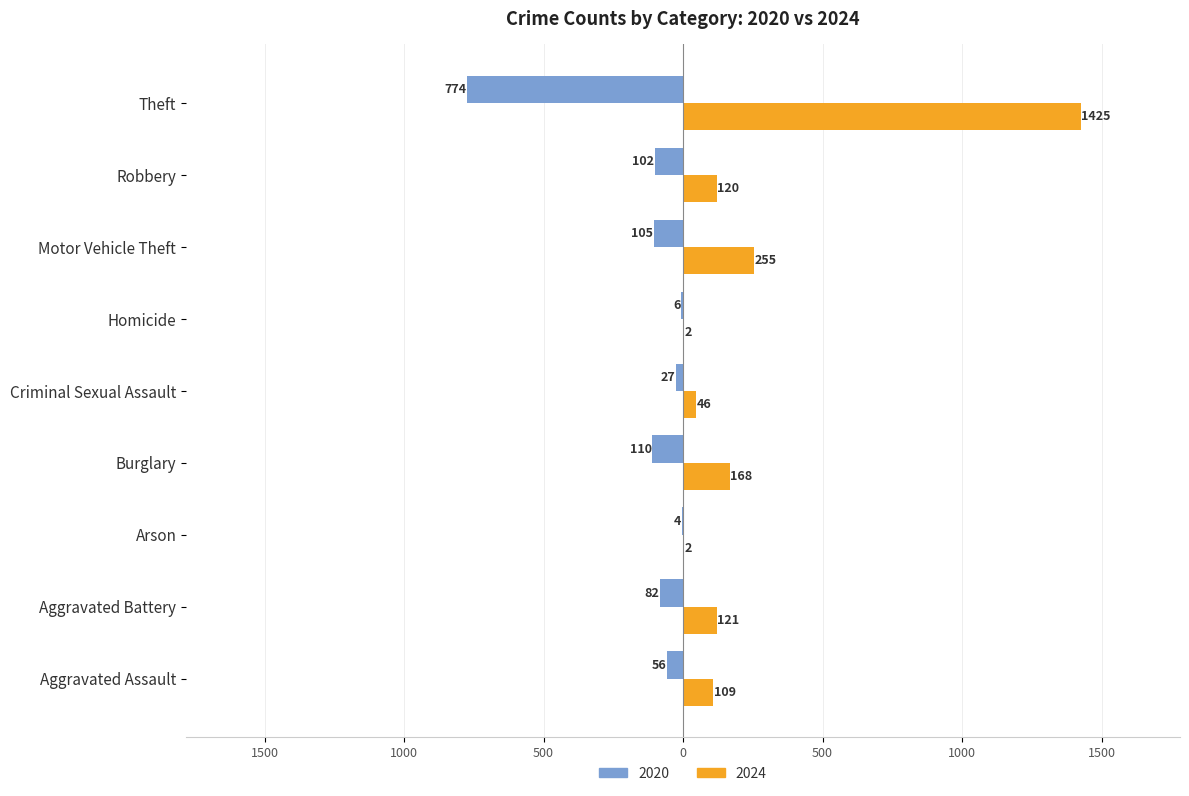

Is the value of 2020 at Arson greater than the value of 2024 at Robbery?

No